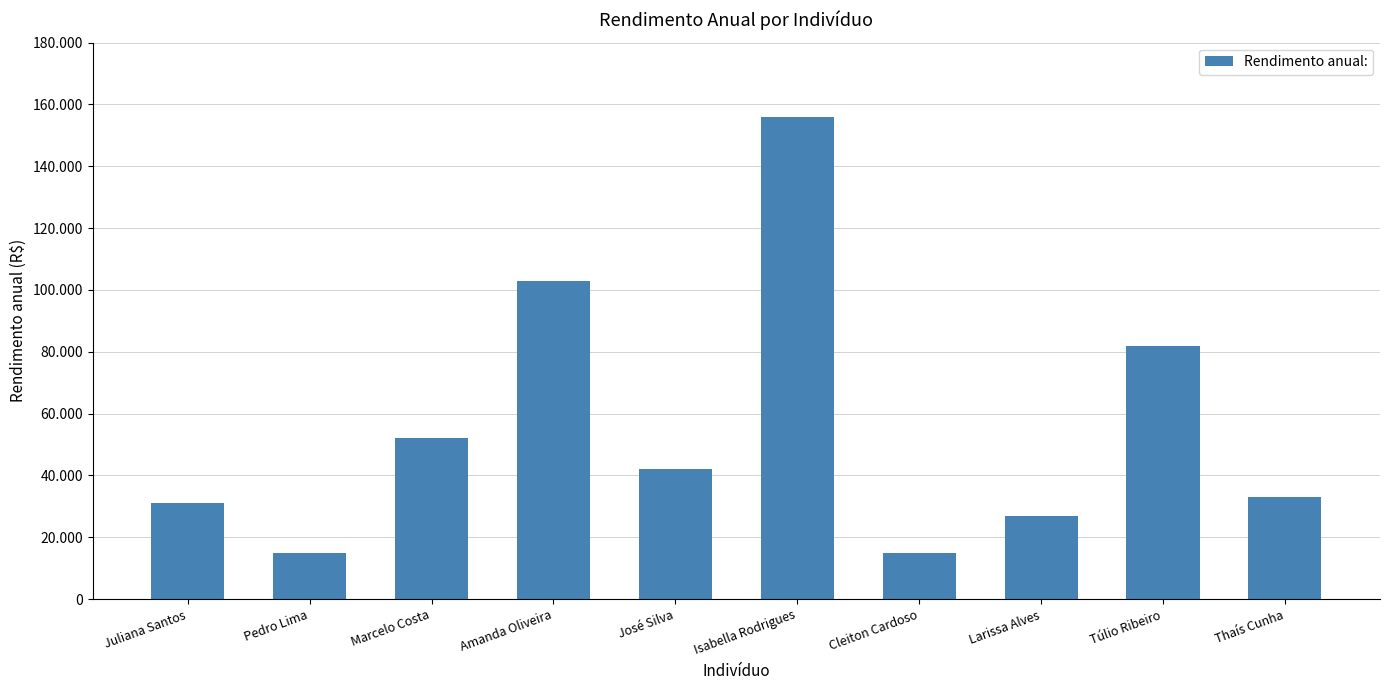

Reading right to left, what are all the values shown in this chart?

Thaís Cunha=33000	Túlio Ribeiro=82000	Larissa Alves=27000	Cleiton Cardoso=15000	Isabella Rodrigues=156000	José Silva=42000	Amanda Oliveira=103000	Marcelo Costa=52000	Pedro Lima=15000	Juliana Santos=31000